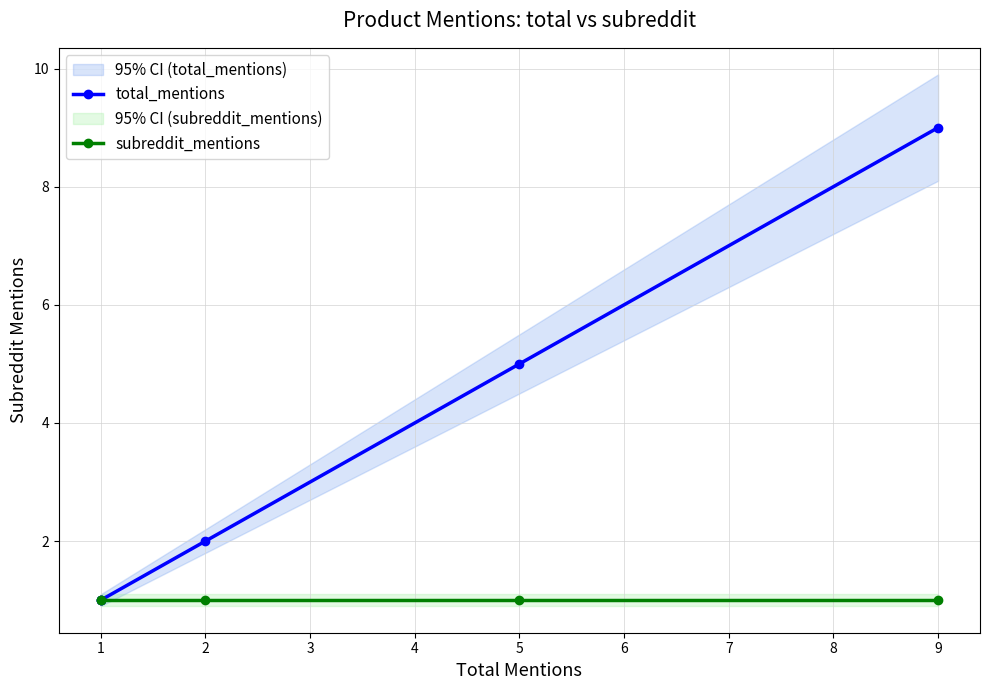

What are all the series names shown in the legend?

total_mentions, subreddit_mentions